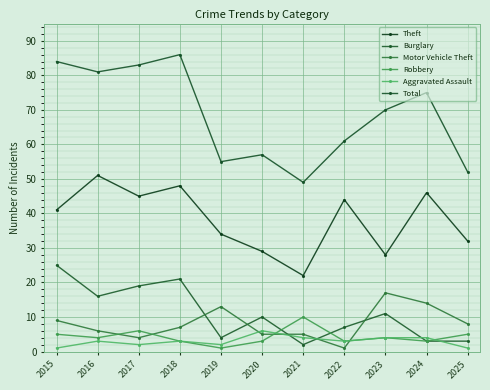

True or false: Burglary has a value of 7 at 2022.

True